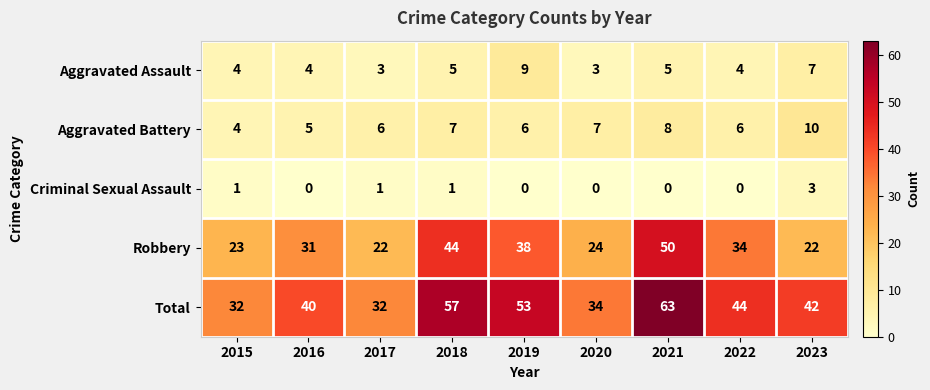

Between 2016 and 2020, which series saw the biggest shift?

Robbery